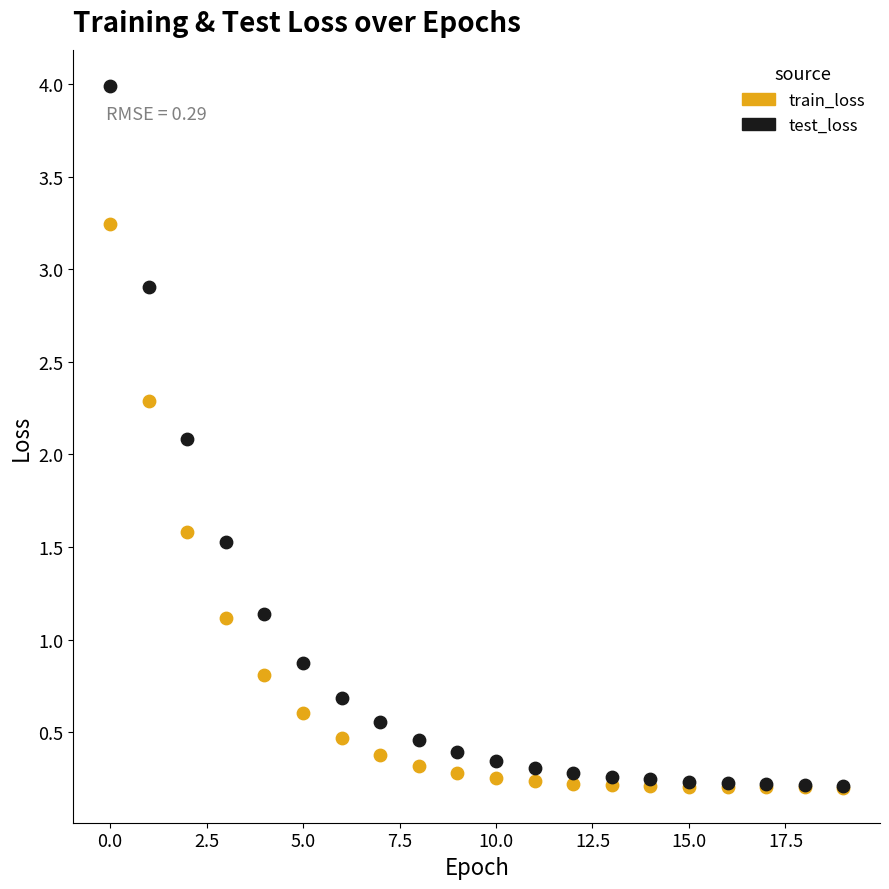

Across all series, what Y value is closest to 2?

2.1